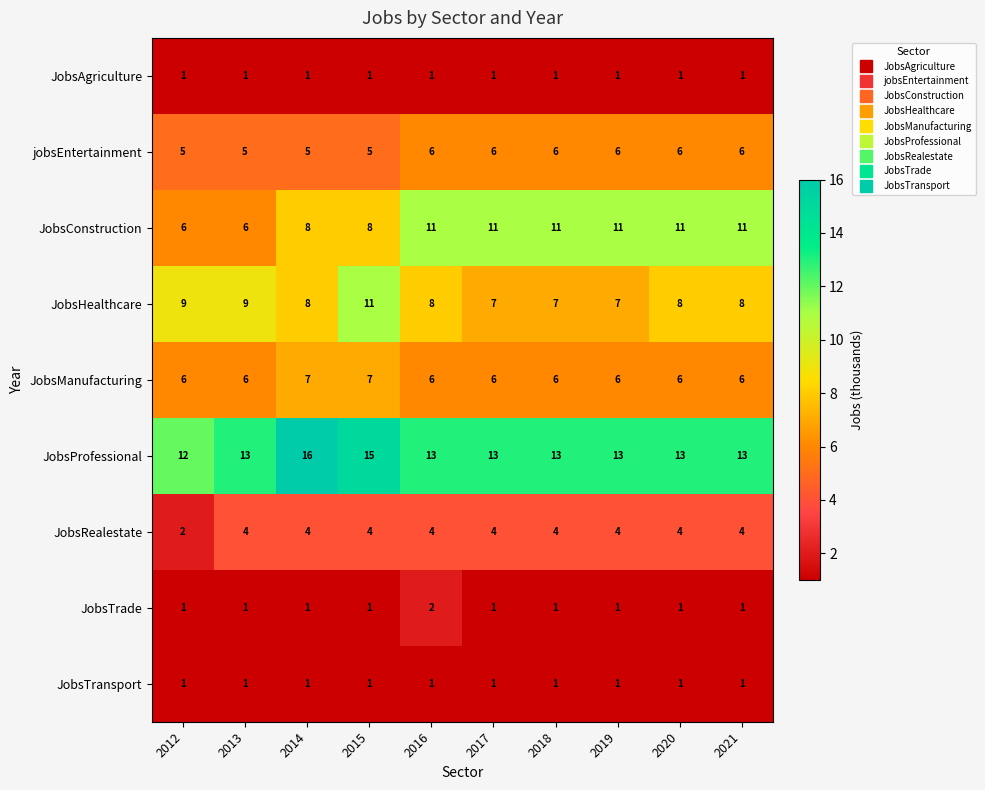

Is it true that jobsEntertainment equals 6 at 2018?

True